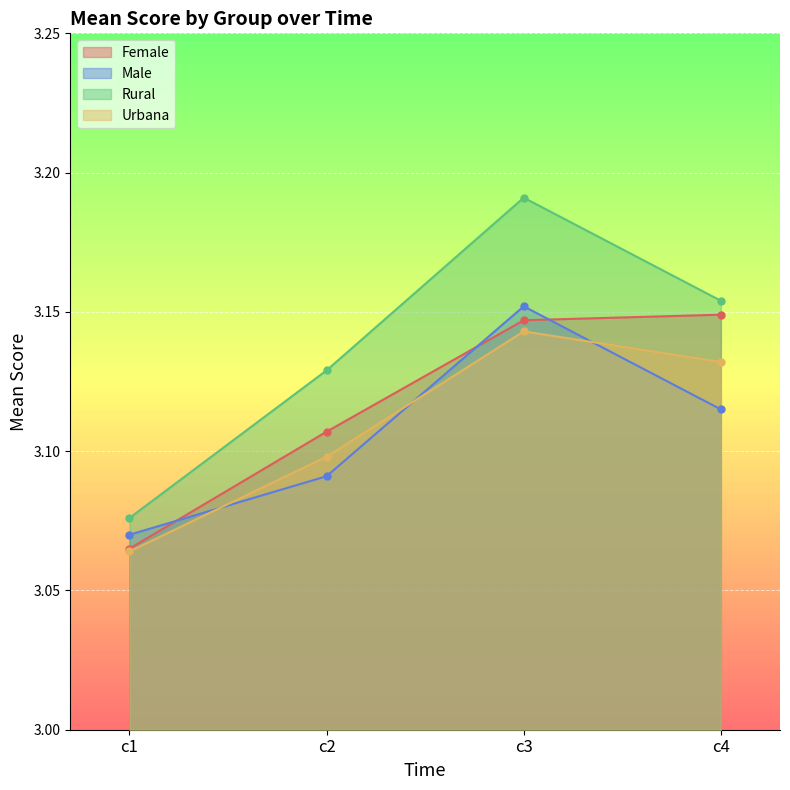

Which series changed the most between c3 and c4?

Male